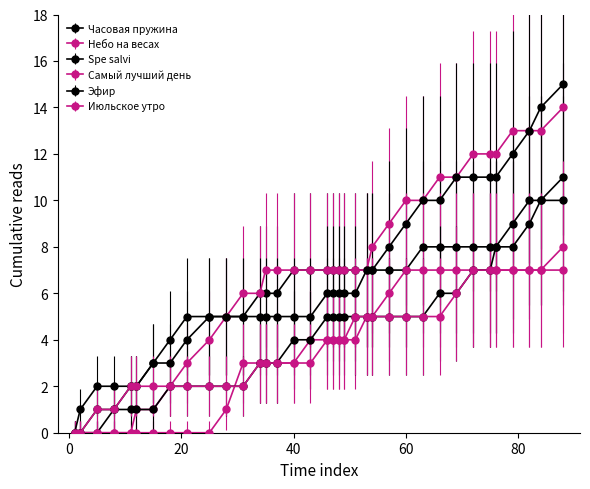

Does the chart have visible grid lines?

No